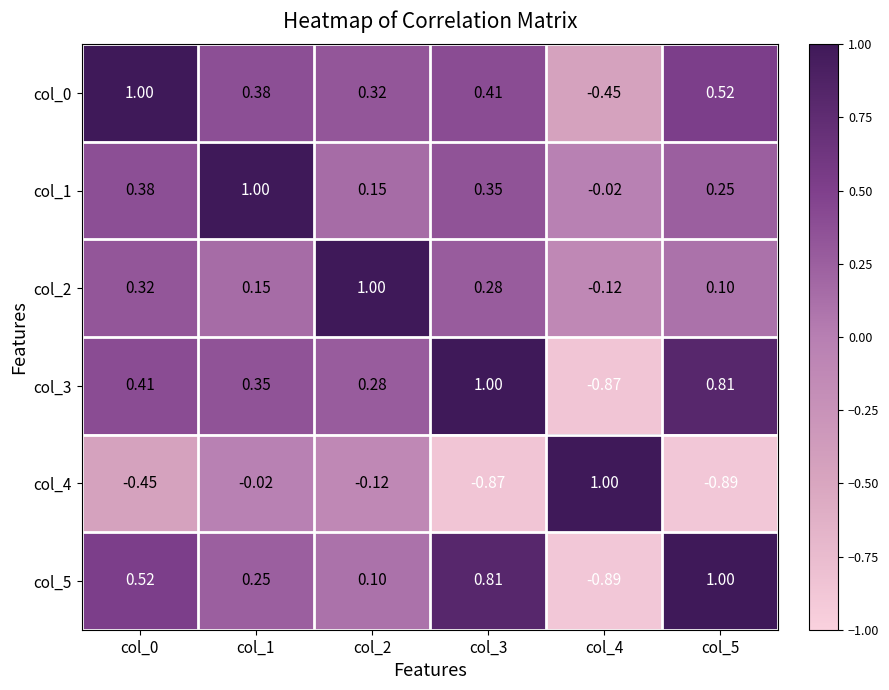

Which series changed the most between col_3 and col_5?

col_5